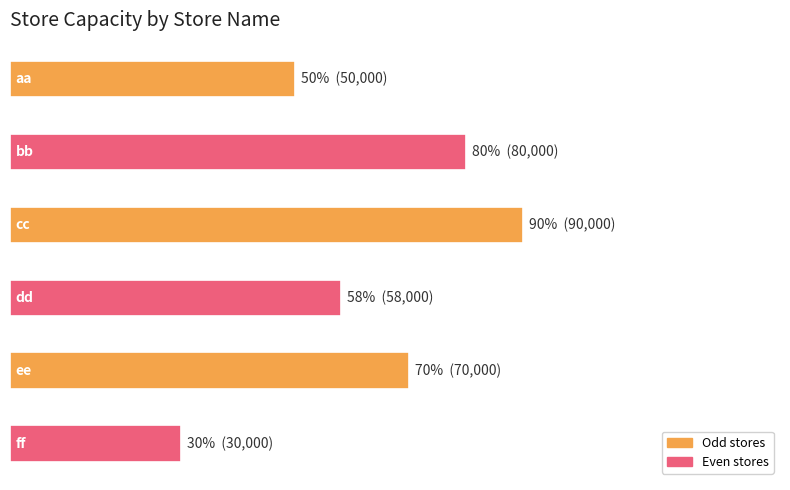

Does the chart contain any negative values?

No